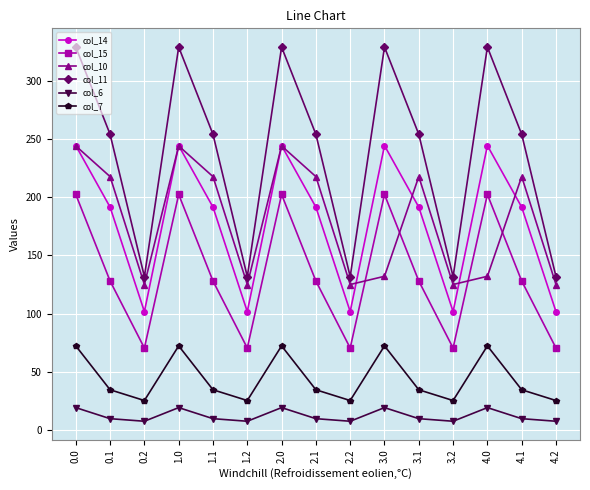

What value does the col_14 series have at 2.1?

191.4